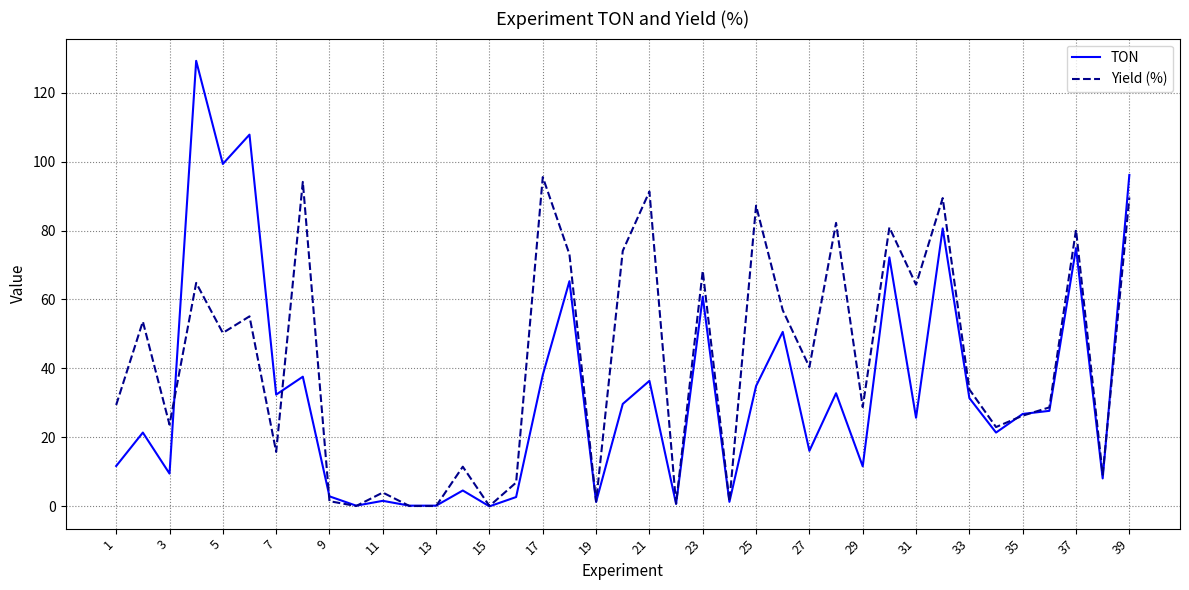

Which series has the largest total across all categories?

Yield (%)